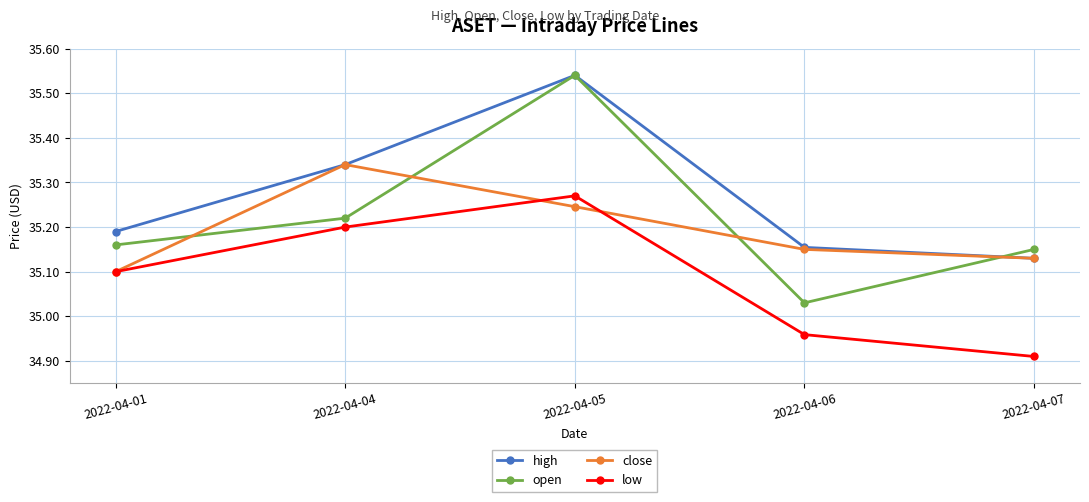

What is the spread (max minus min) of values at 2022-04-07?

0.2